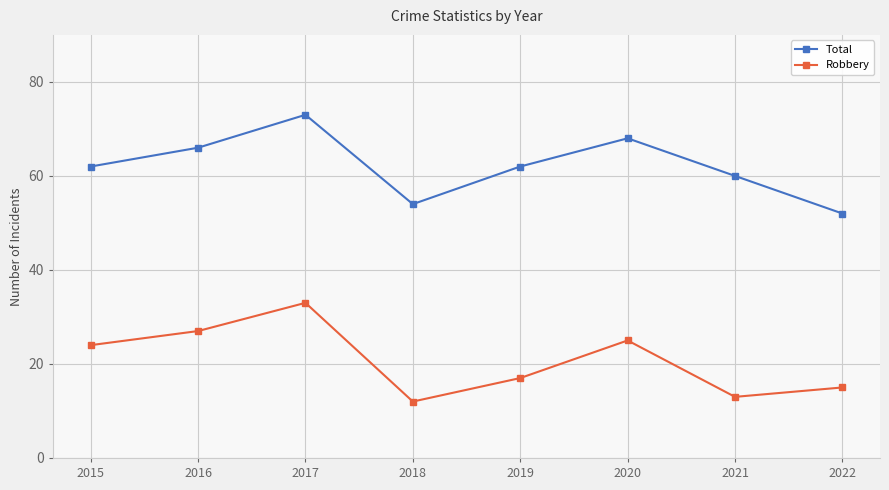

True or false: Total has a value of 60 at 2021.

True